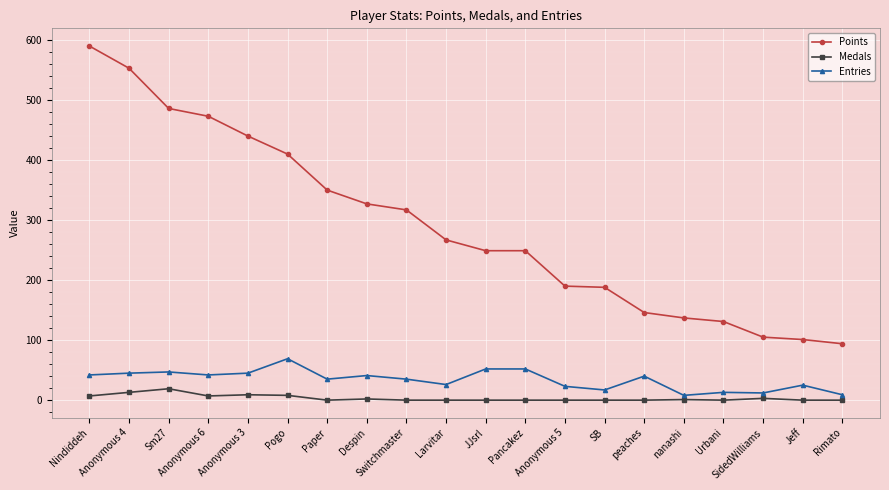

True or false: Medals has more than 0 points higher than both neighbors.

True